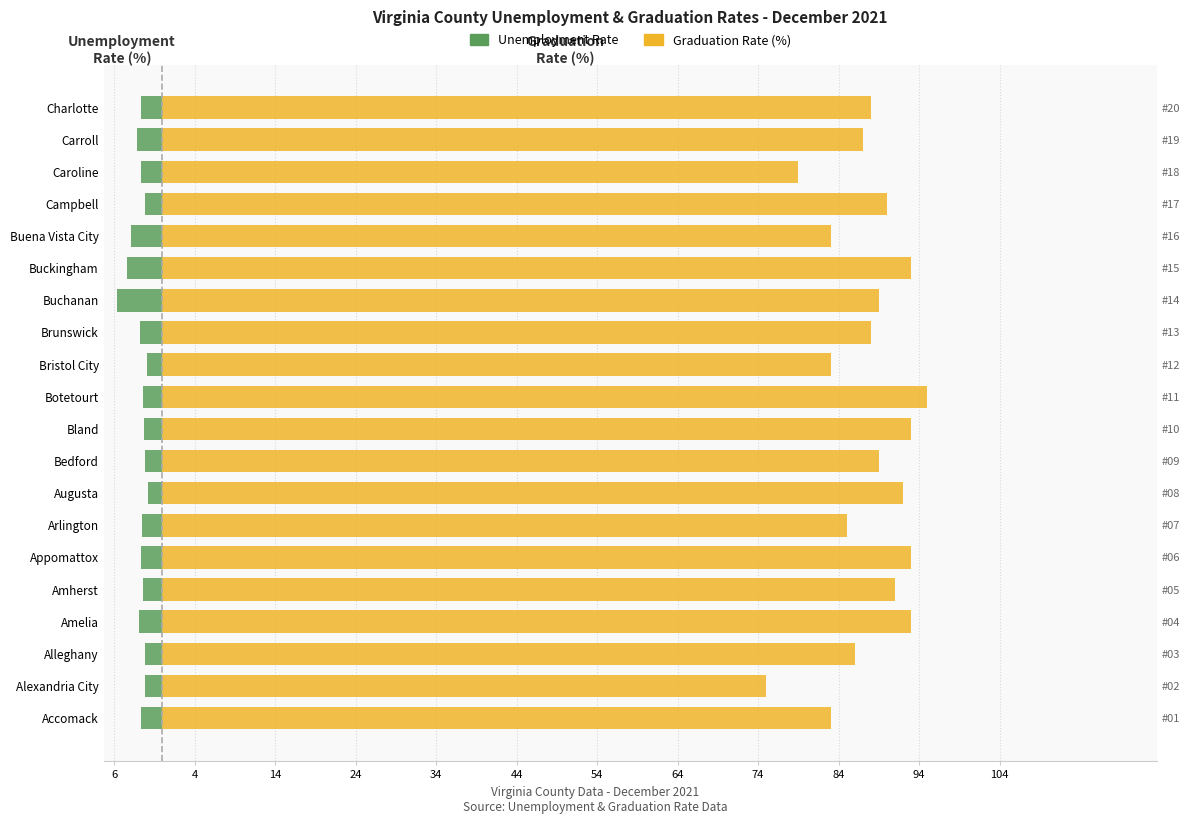

How many distinct data groups are displayed?

2